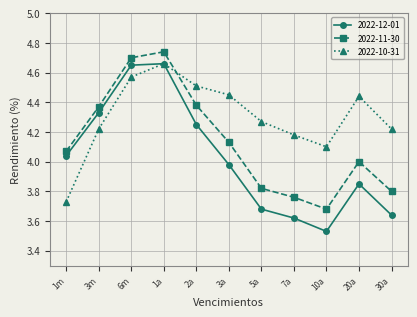

Which category has the lowest value across all series?

10a